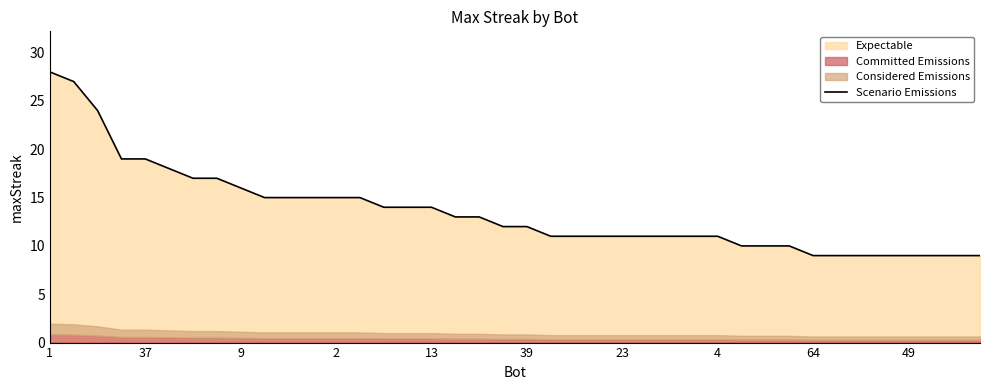

Reading left to right, extract all data points from this chart.

28	27	24	19	19	18	17	17	16	15	15	15	15	15	14	14	14	13	13	12	12	11	11	11	11	11	11	11	11	10	10	10	9	9	9	9	9	9	9	9